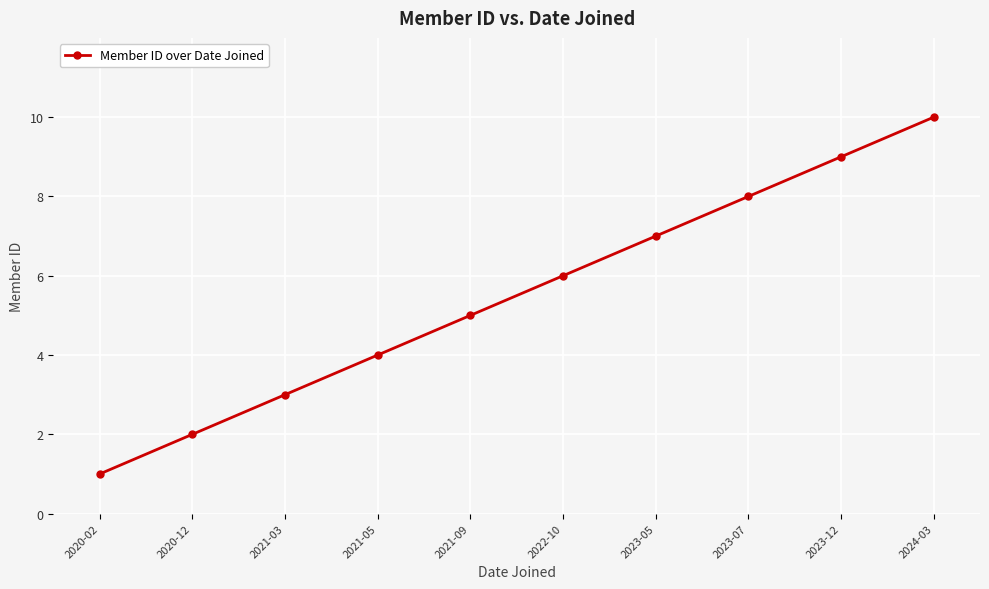

Approximately how many times larger is the value at 2024-03 compared to 2021-05?

2.5